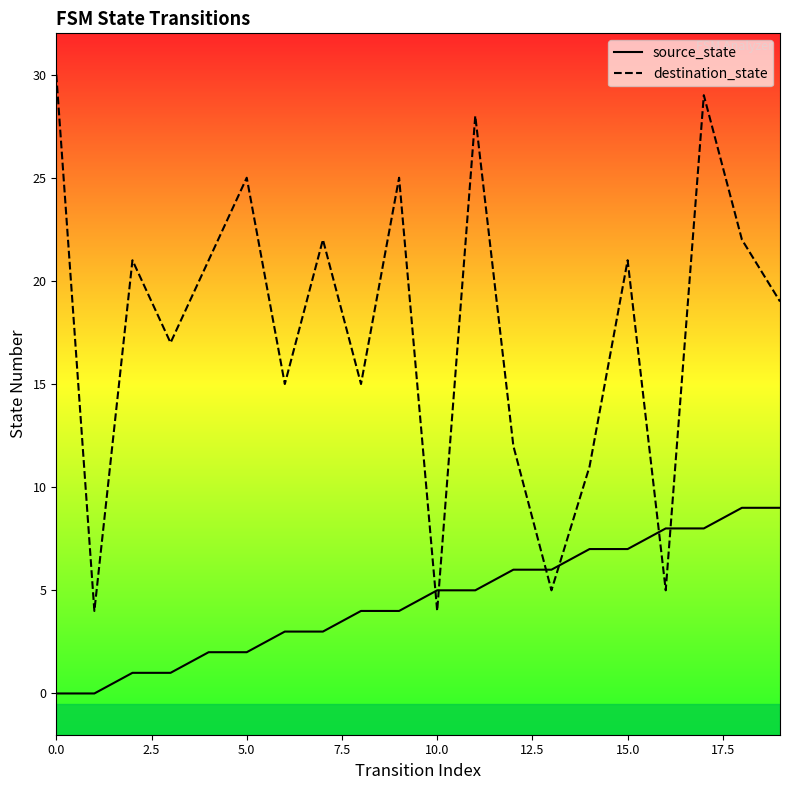

Does the chart display data point markers on the line(s)?

No